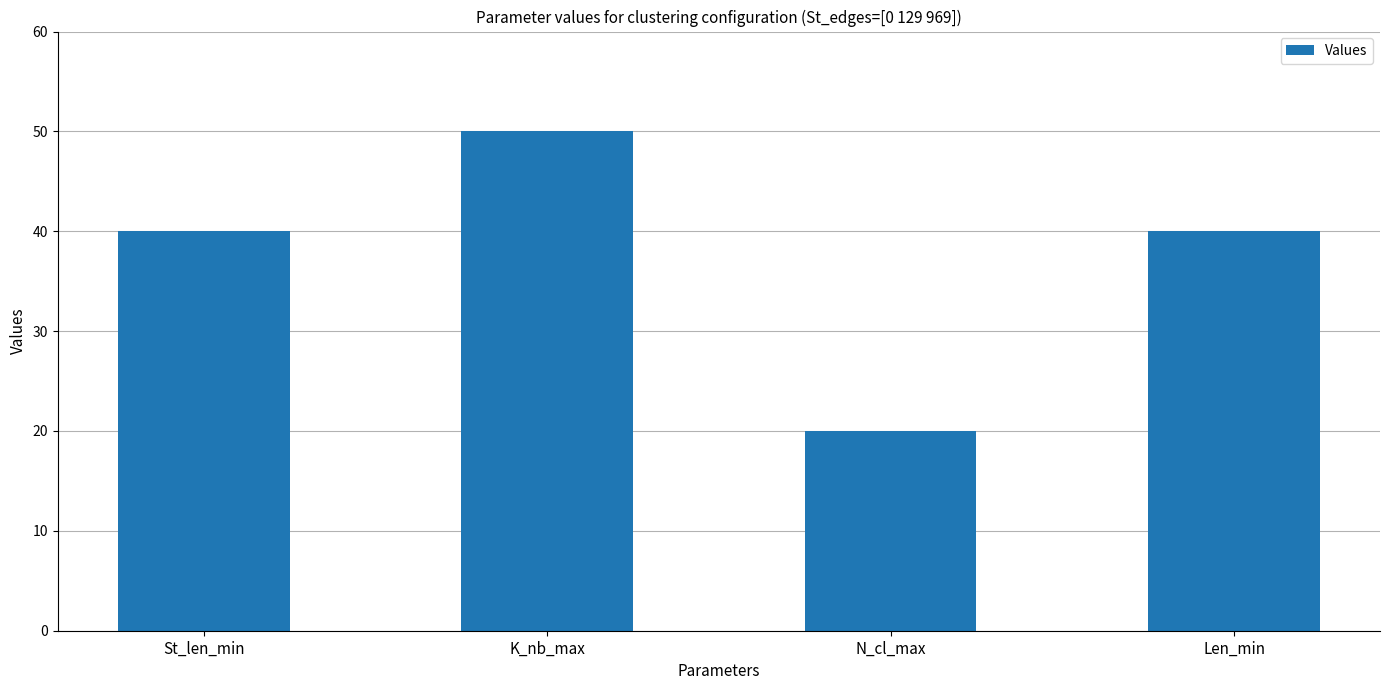

Which label corresponds to the smallest value in the chart?

N_cl_max